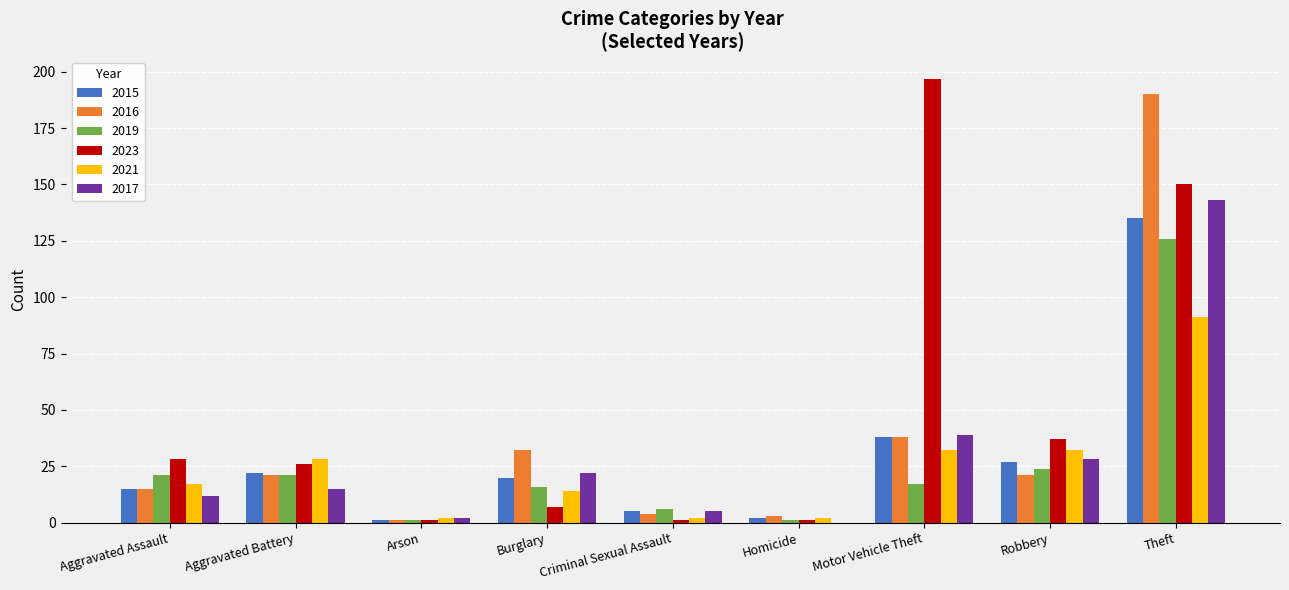

At which category is the sum across all series the highest?

Theft